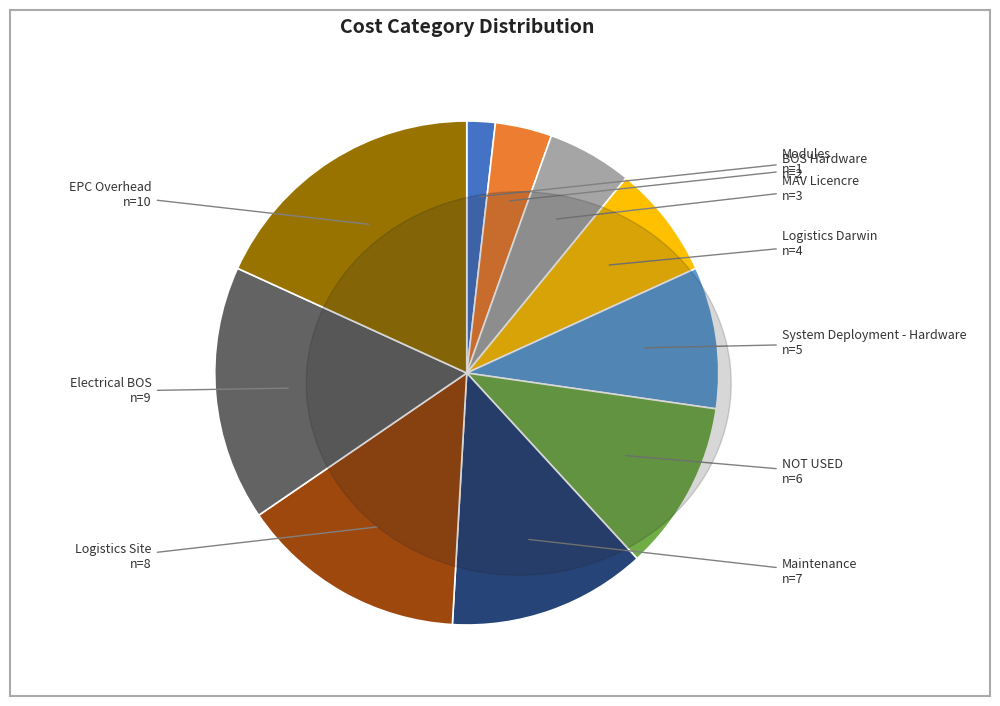

Between Electrical BOS and Maintenance, which is larger?

Electrical BOS